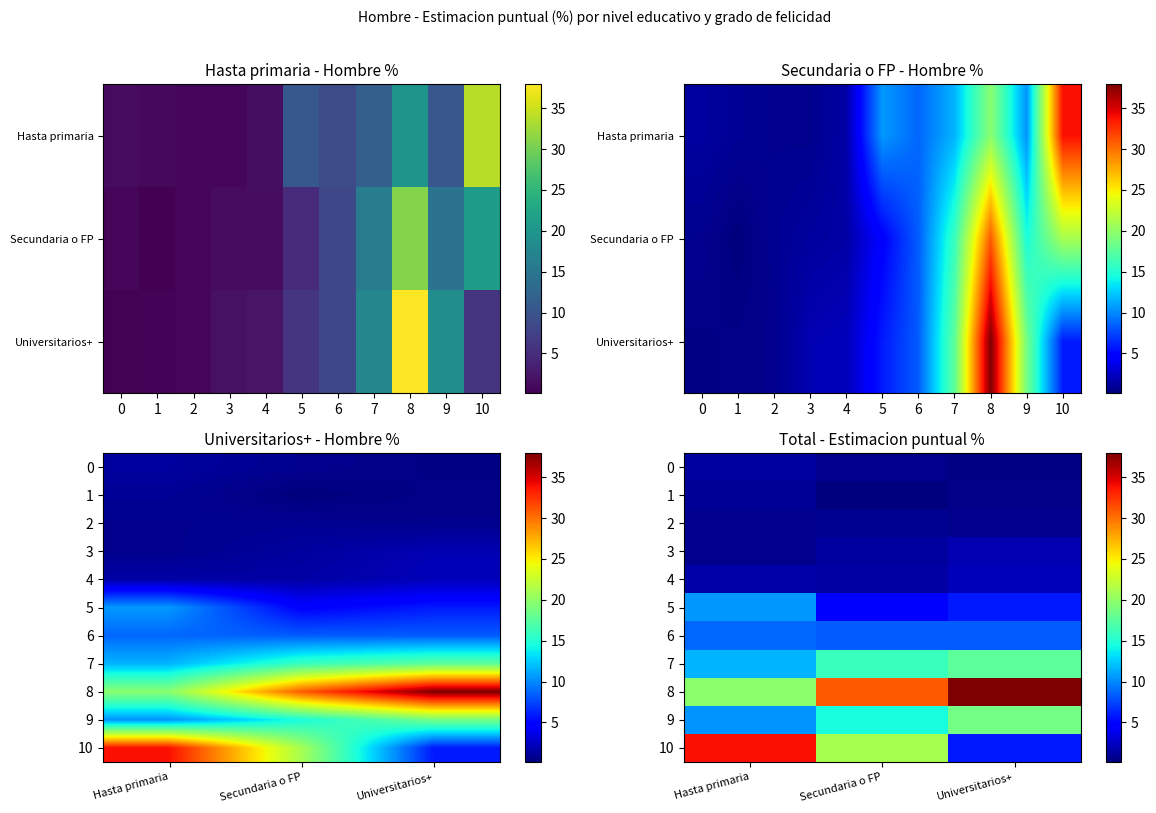

Which series has the largest total across all categories?

8